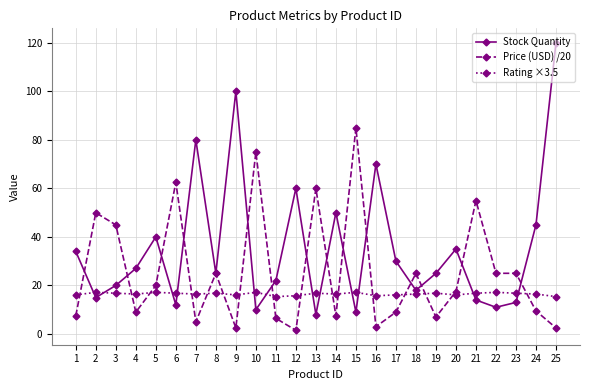

At 23, list the series in order from smallest to largest.

Stock Quantity, Rating ×3.5, Price (USD) /20